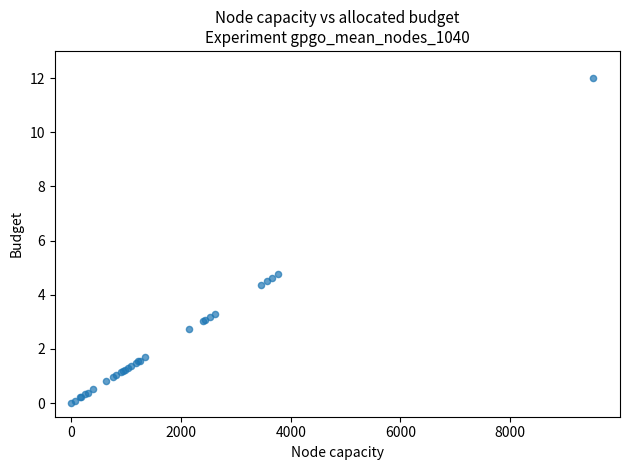

What Y value in the scatter plot is closest to 6?

4.8